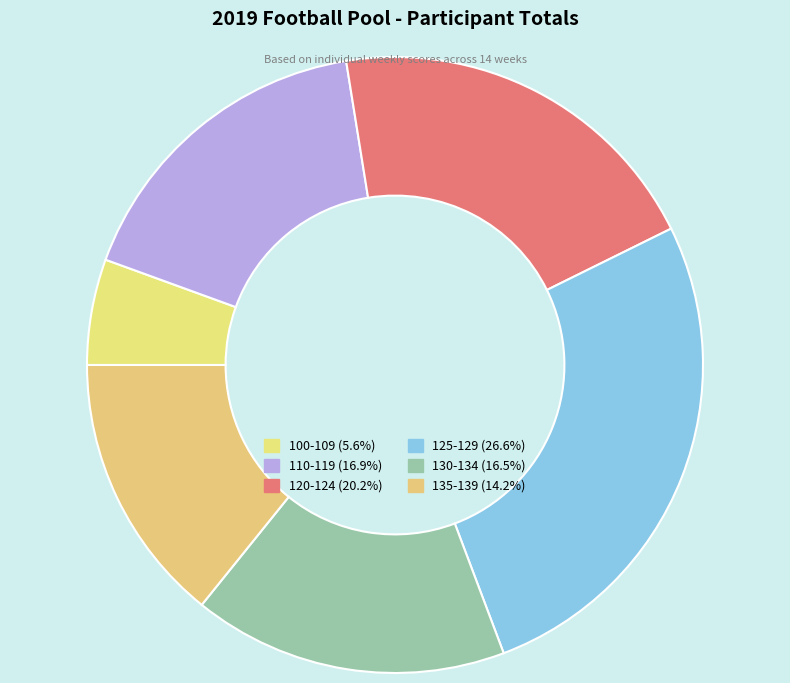

How many slices are in this pie chart?

6